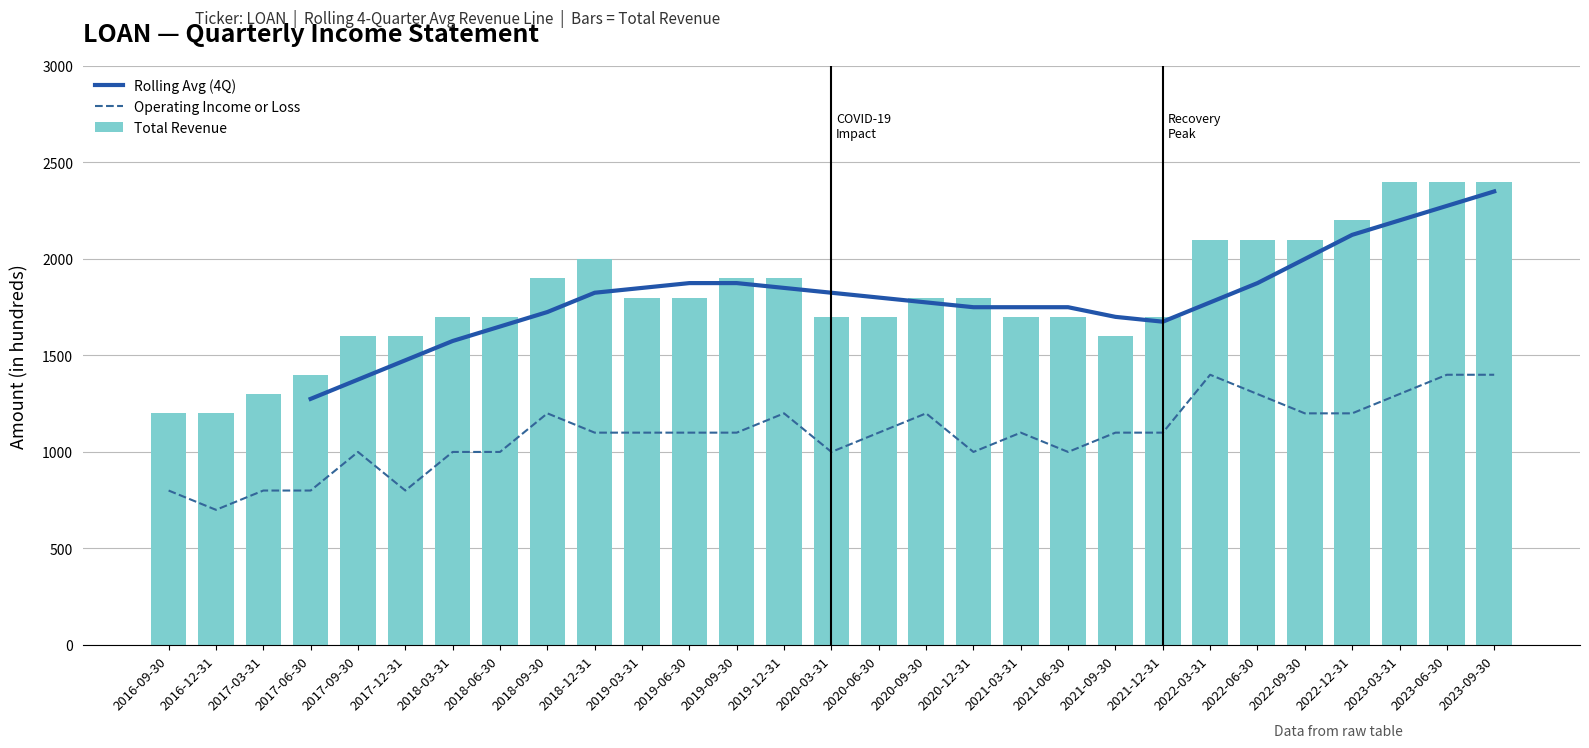

What is the value of the Total Revenue bar at the 25th from the left?

2100